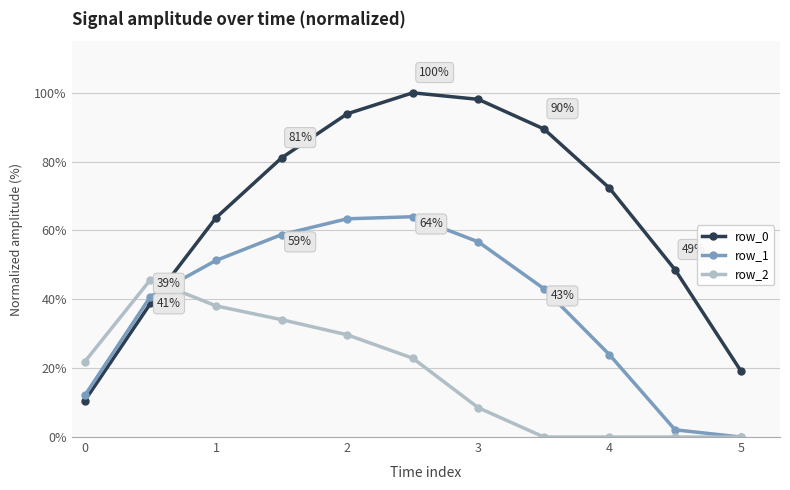

Does the chart have visible grid lines?

Yes